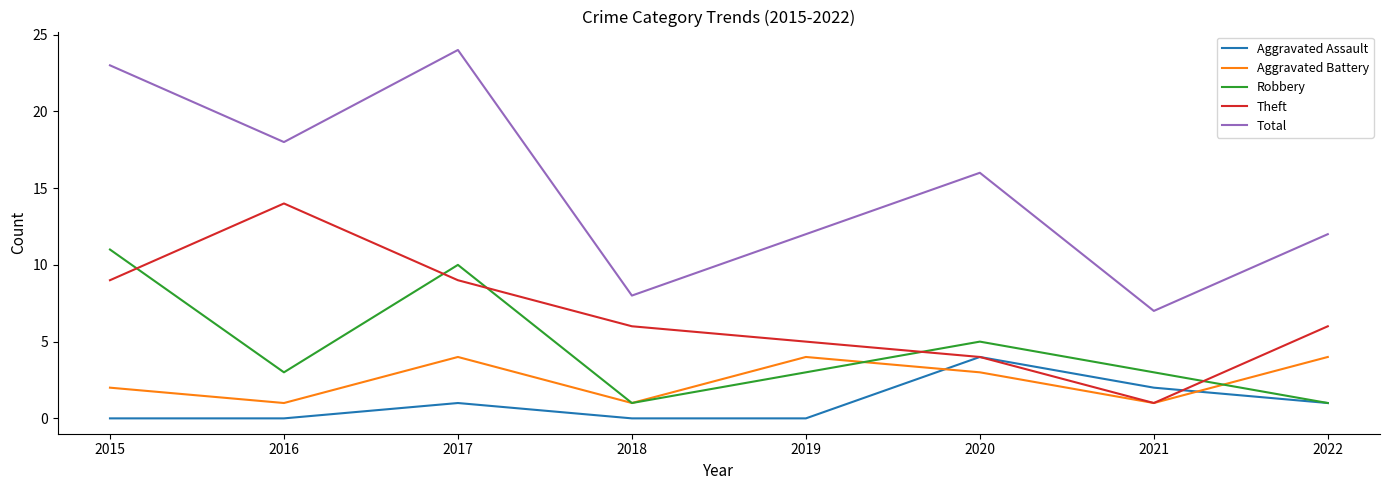

Where is Robbery nearest to the value 6?

2020